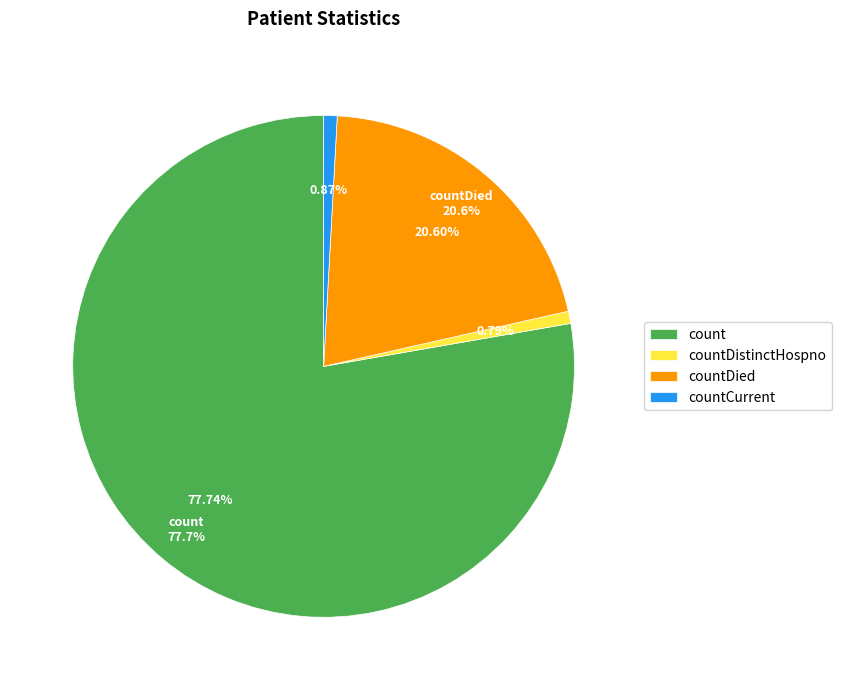

Is the sum of countCurrentSuspected and countDied greater than half?

No